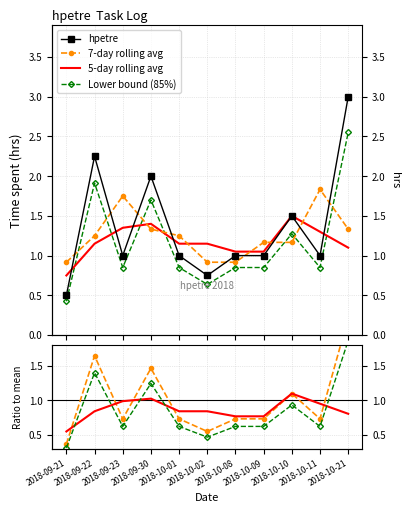

How many lines are shown in the chart?

4